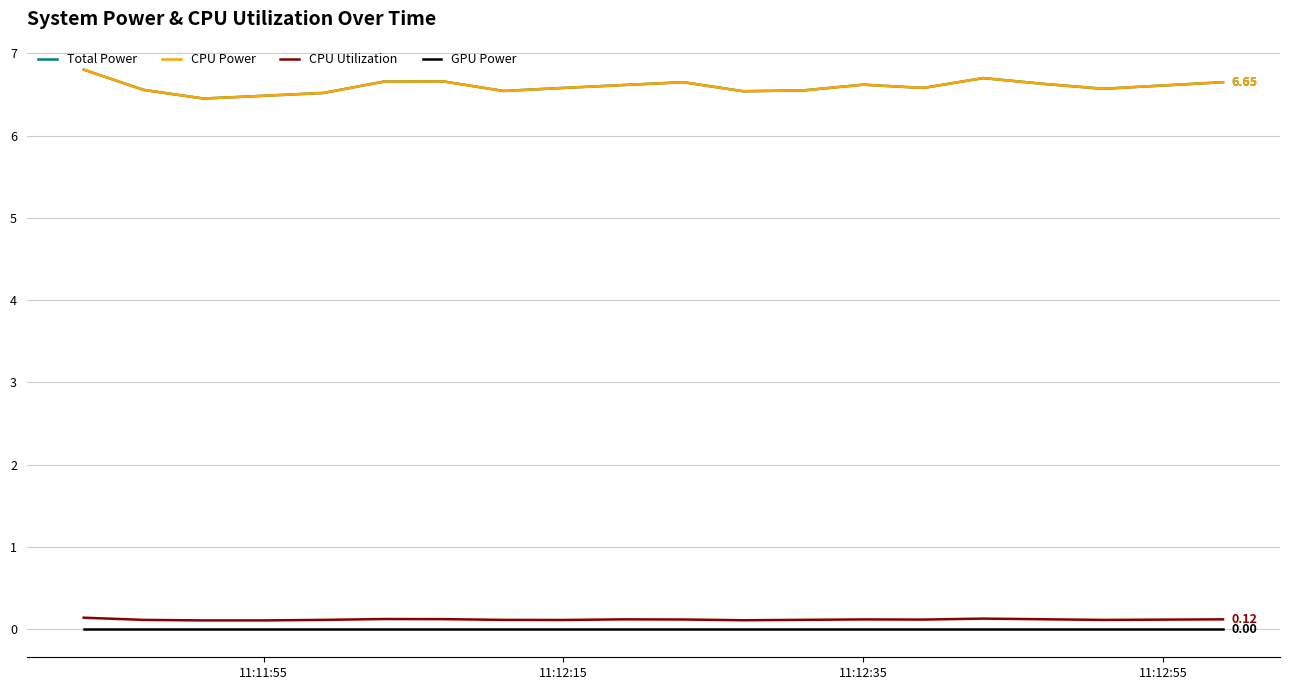

What is the value of the CPU Power point at the 1st from the left?

6.8